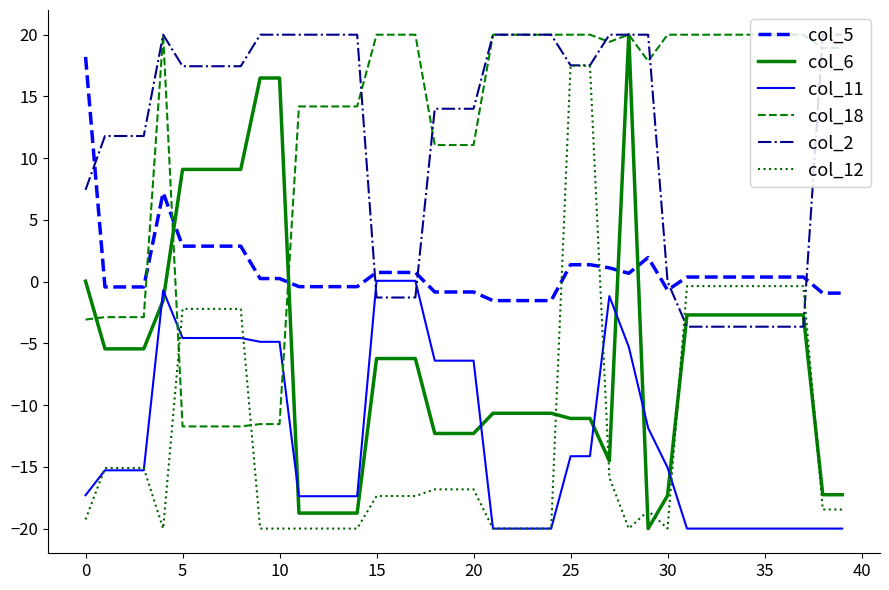

What is the lowest value of the col_11 series?

-20.0